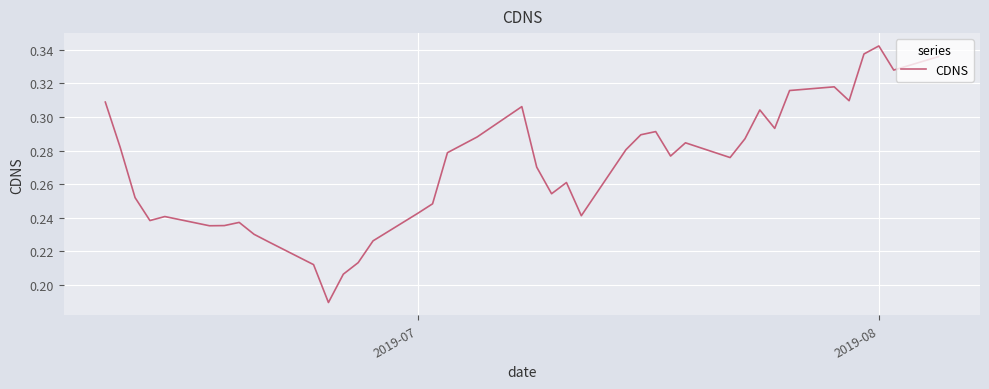

What is the sum of all values?

10.8